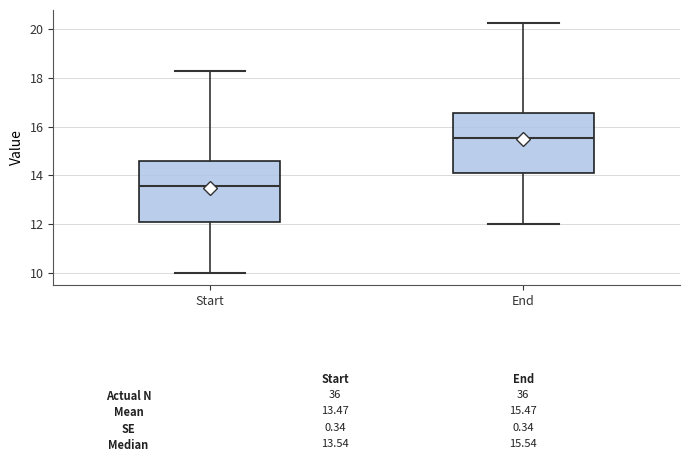

Which box's median line is the highest?

End